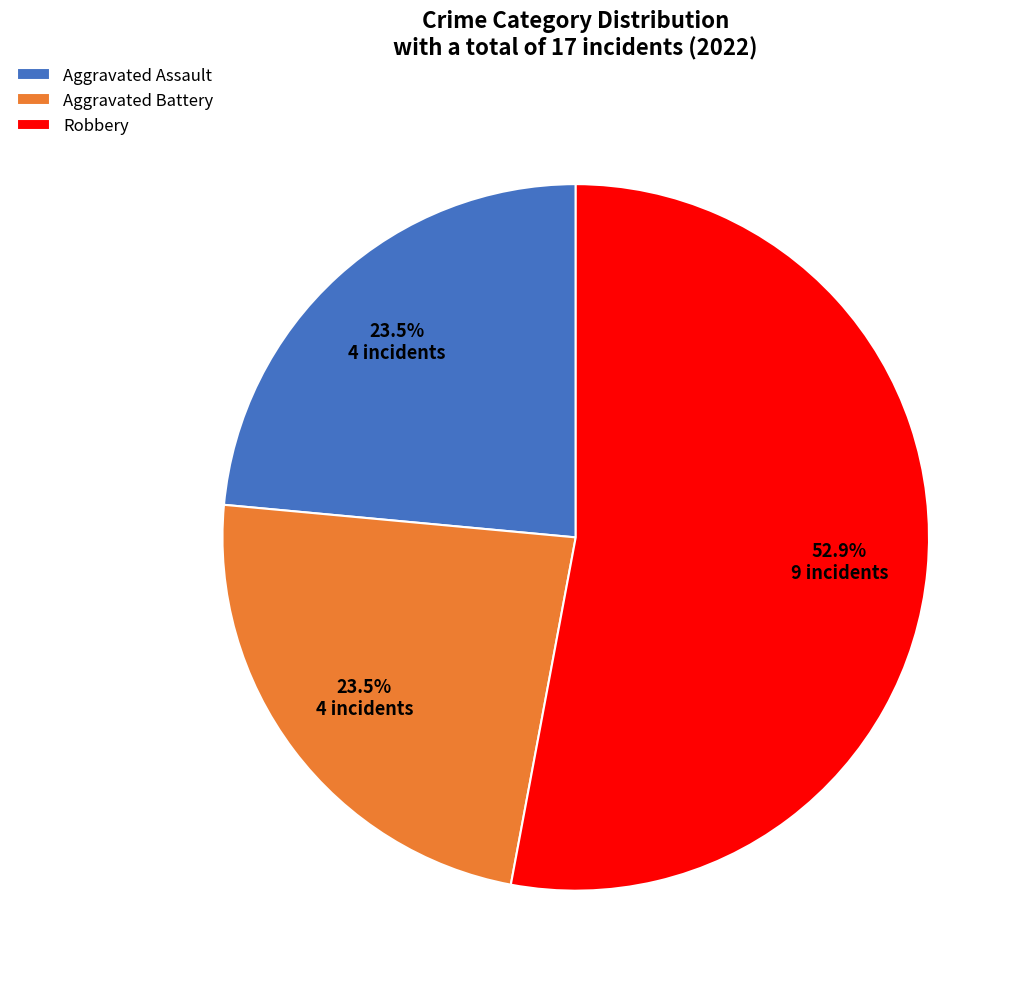

What is the ratio of the value at Aggravated Assault to the value at Aggravated Battery?

1.0